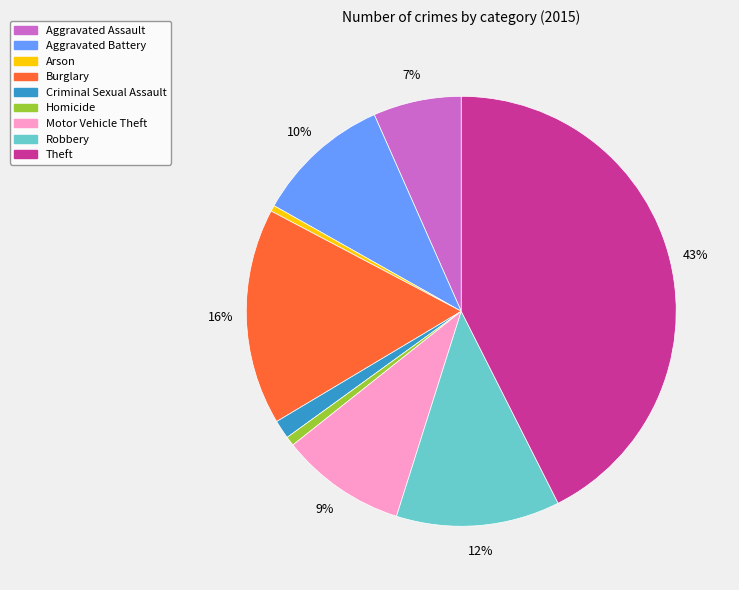

Does Burglary account for over 50% of the chart?

No